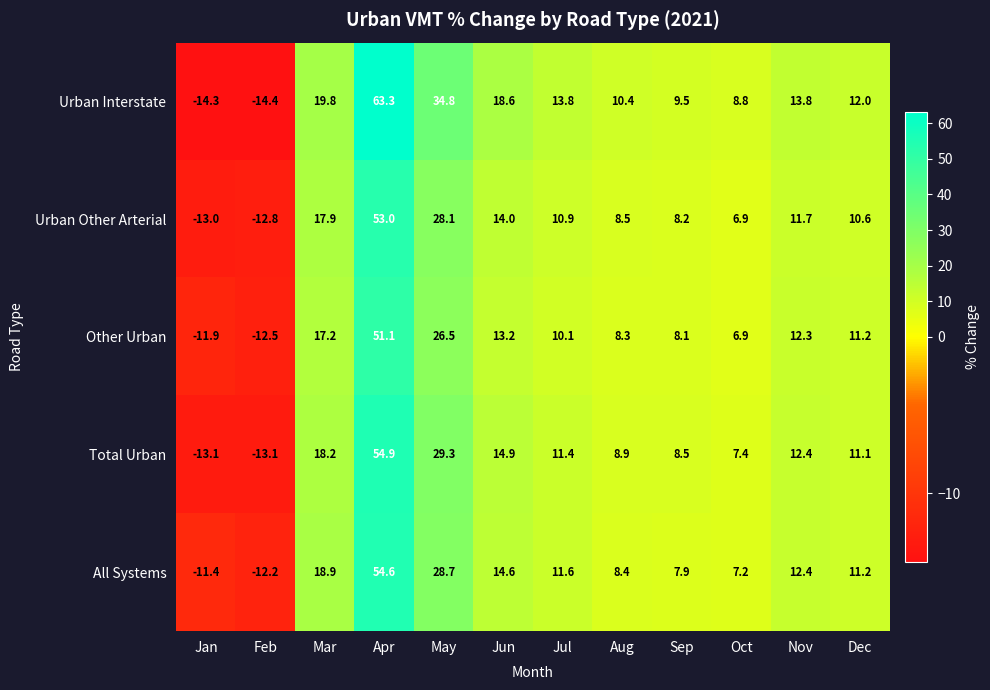

At which label does Other Urban reach its minimum?

Feb